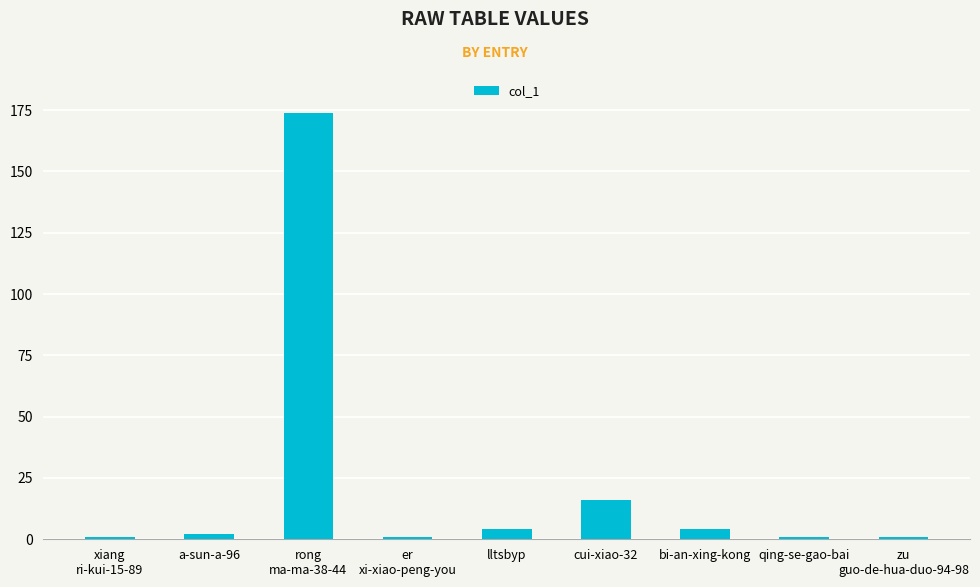

Where is the data nearest to the value 87?

cui-xiao-32